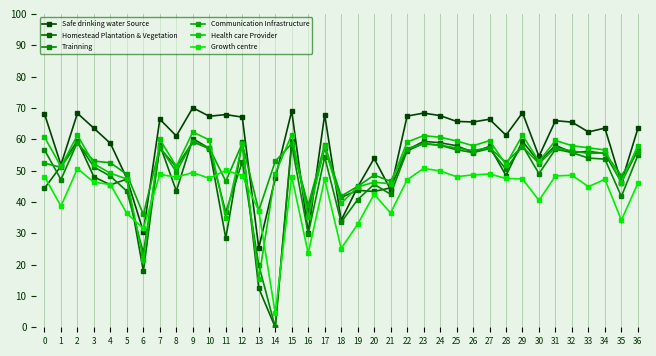

What is the value of the Growth centre point at the 19th from the left?

25.1